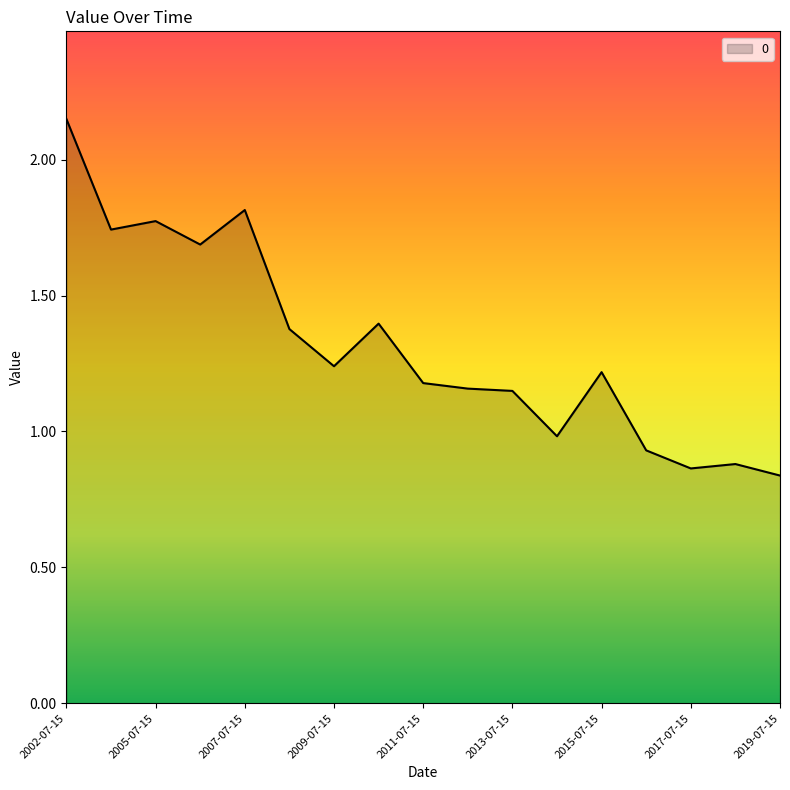

What is the difference between the maximum and minimum values?

1.3